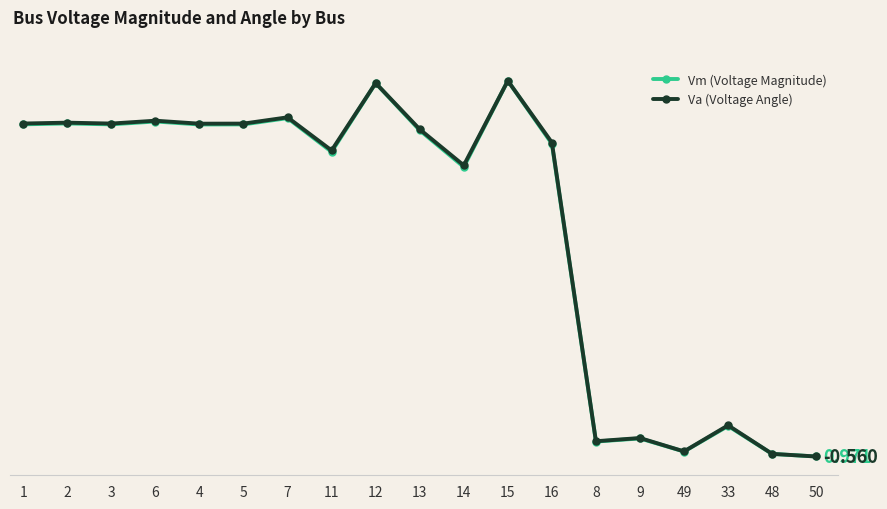

Reading right to left, list all the values displayed in this chart.

Vm (Voltage Magnitude): 1.0	1.0	1.0	1.0	1.0	1.0	1.0	1.0	1.0	1.0	1.0	1.0	1.0	1.0	1.0	1.0	1.0	1.0	1.0
Va (Voltage Angle): -0.6	-0.6	-0.5	-0.6	-0.5	-0.5	-0.1	-0.0	-0.1	-0.1	-0.0	-0.1	-0.1	-0.1	-0.1	-0.1	-0.1	-0.1	-0.1